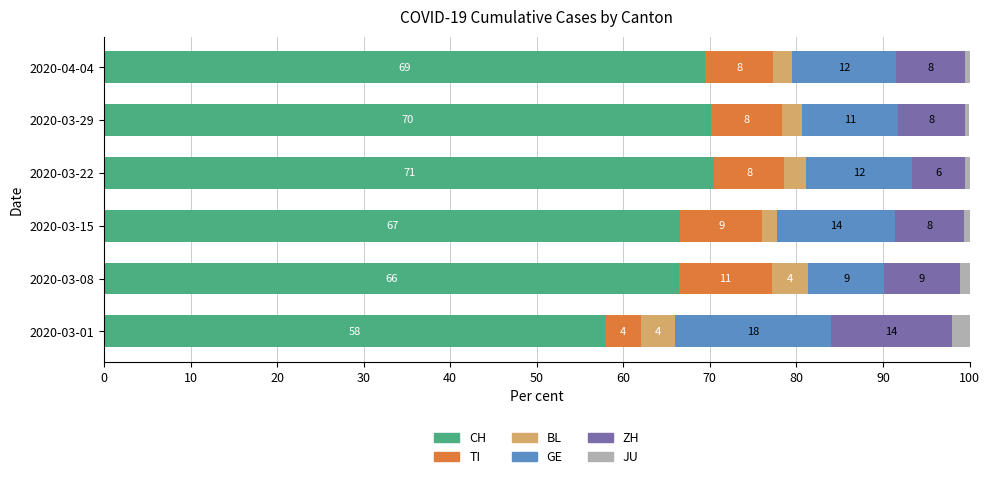

What is the total value across all series at 2020-03-29?

100.0